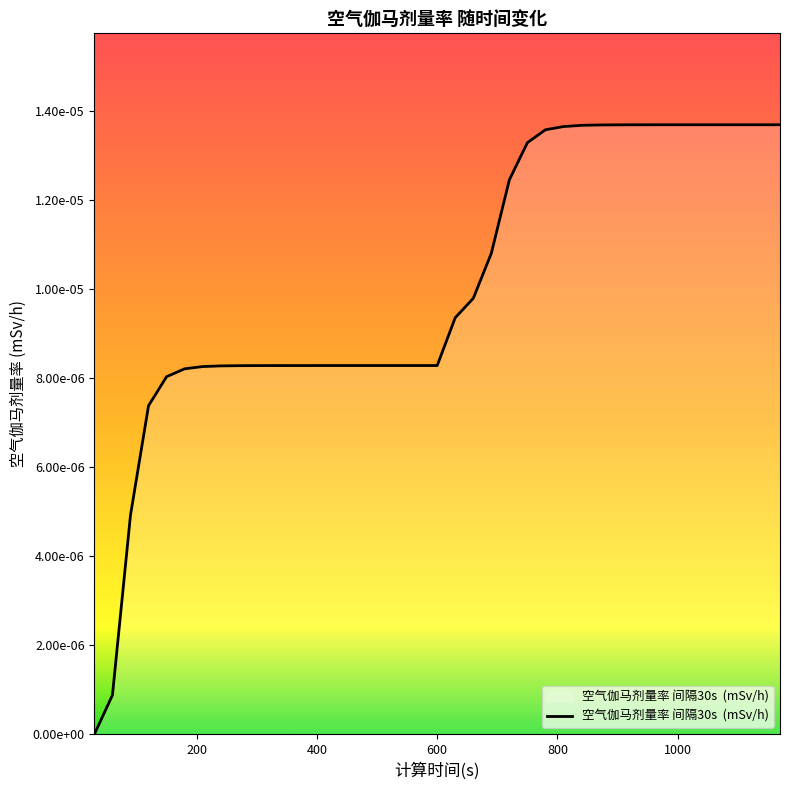

List the labels in order of value, largest first.

1050, 1080, 1110, 1140, 1170, 1020, 990, 960, 930, 900, 870, 840, 810, 780, 750, 720, 690, 660, 630, 420, 450, 480, 510, 540, 570, 600, 390, 360, 330, 300, 270, 240, 210, 180, 150, 120, 90, 60, 30